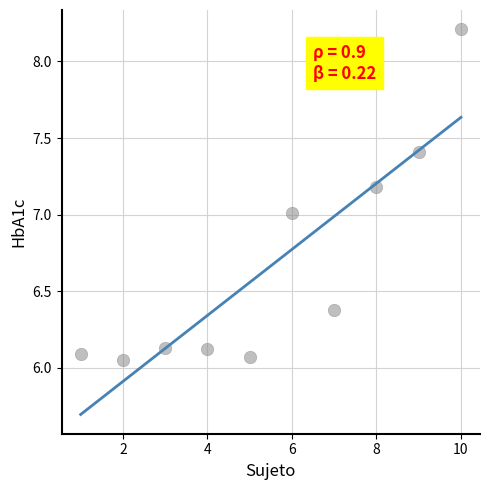

What is the average X value?

5.5